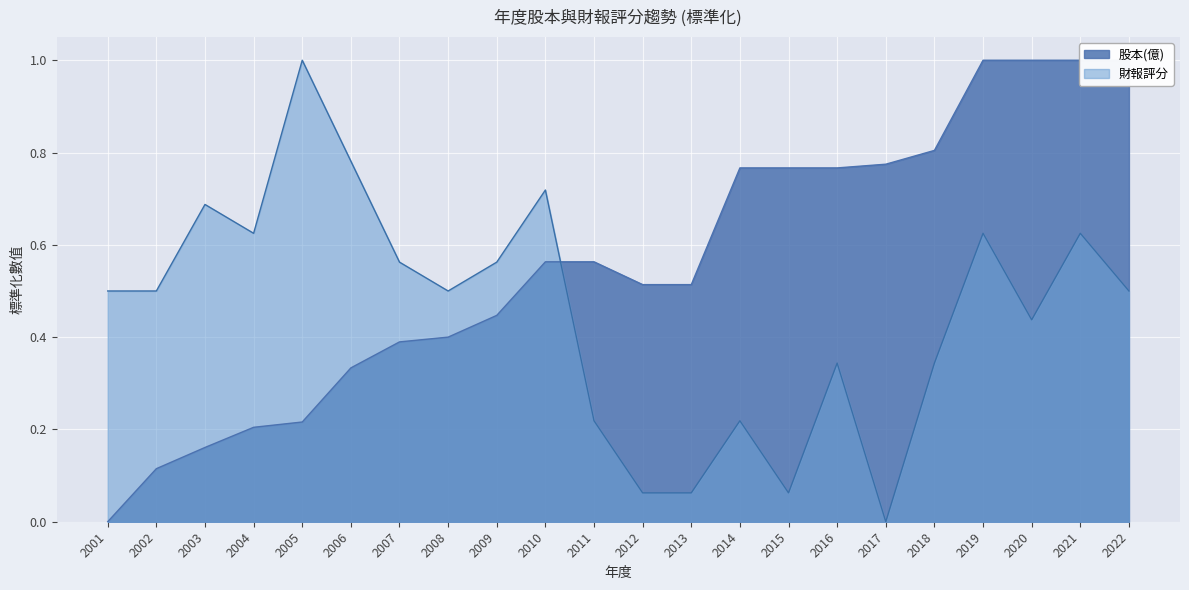

At how many categories does at least one series exceed 0?

22